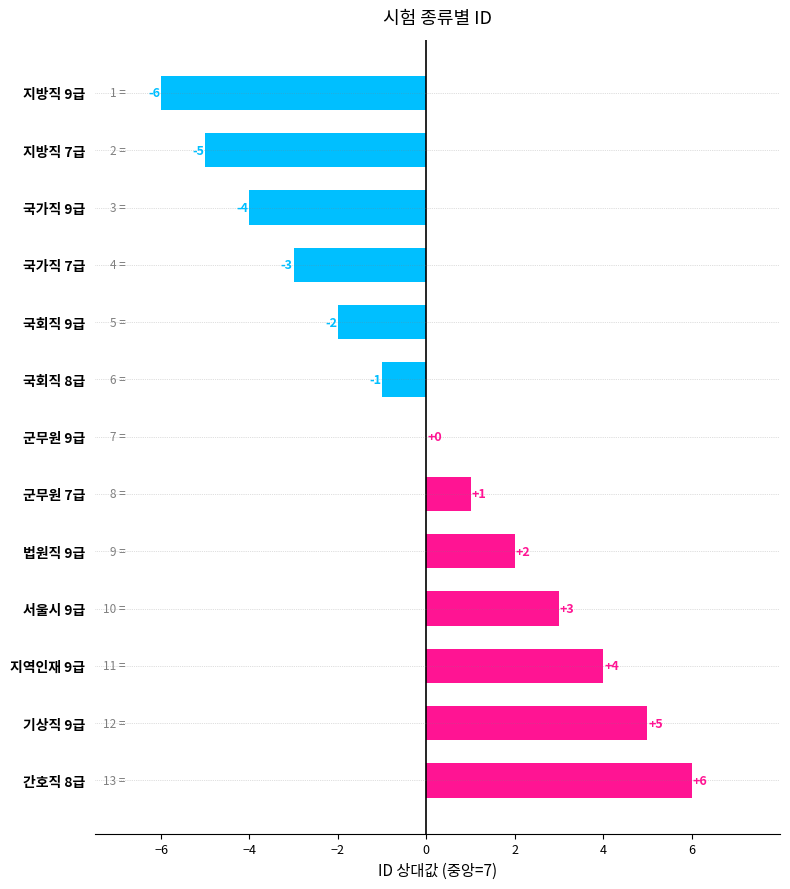

Reading top to bottom, list all the values displayed in this chart.

지방직 9급=-6	지방직 7급=-5	국가직 9급=-4	국가직 7급=-3	국회직 9급=-2	국회직 8급=-1	군무원 9급=0	군무원 7급=1	법원직 9급=2	서울시 9급=3	지역인재 9급=4	기상직 9급=5	간호직 8급=6